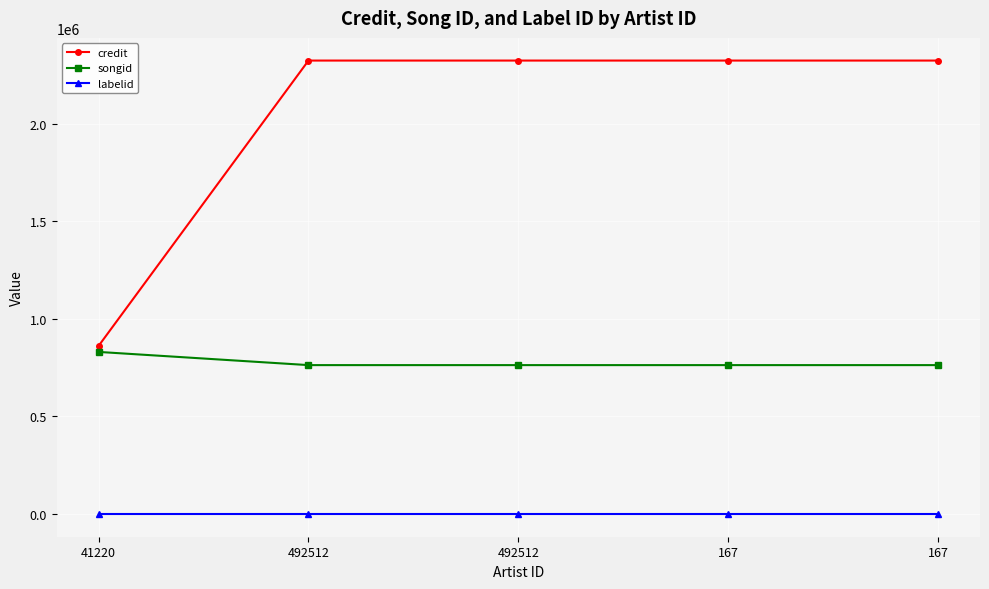

How many categories are shown in the chart?

5